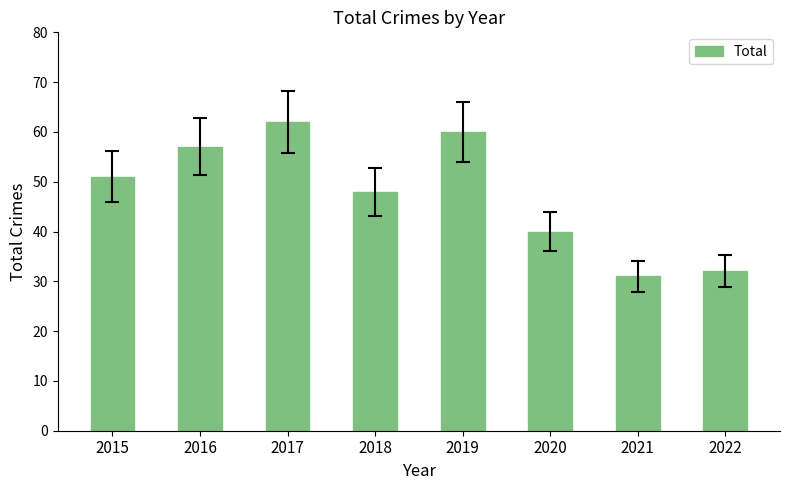

What is the maximum value shown in the chart?

62